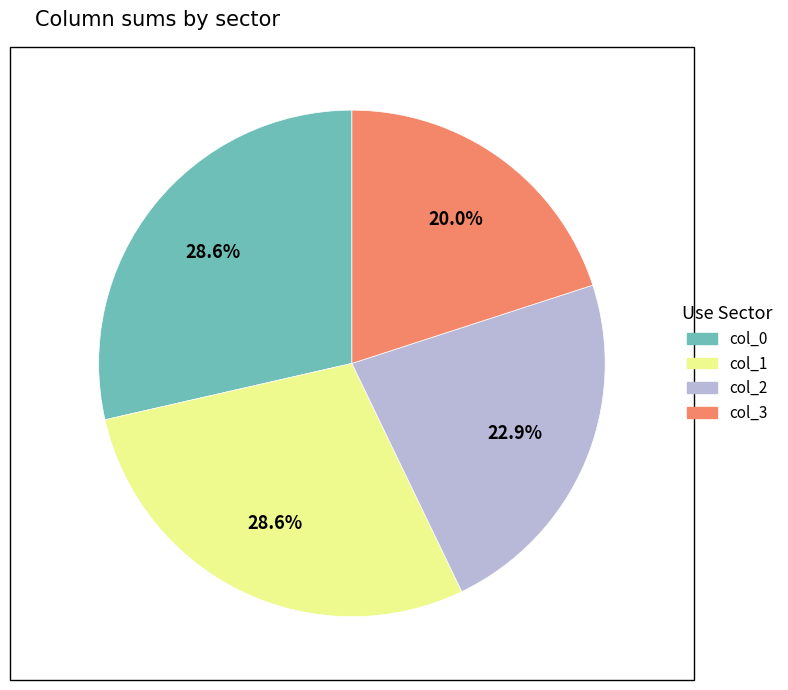

Between col_0 and col_3, which is larger?

col_0